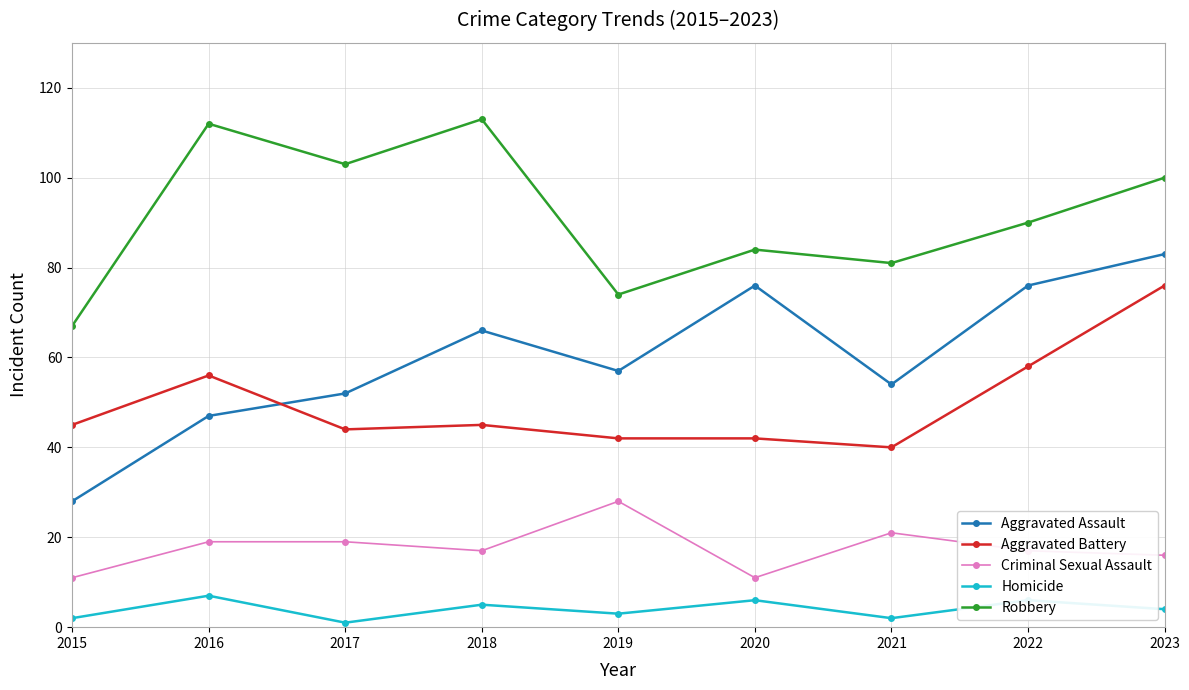

How many interior local peaks does the Aggravated Assault series have?

2